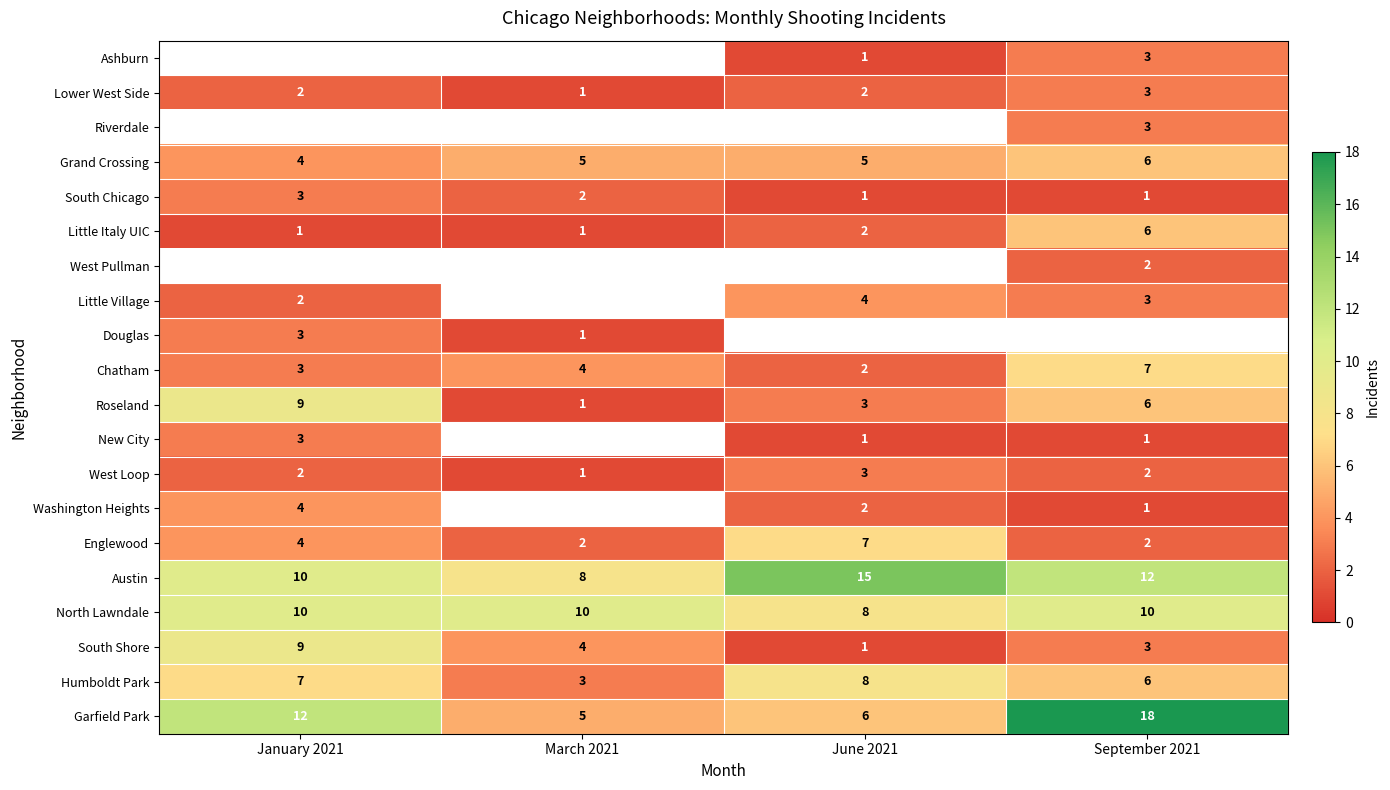

True or false: South Shore has a value of 3 at September 2021.

True